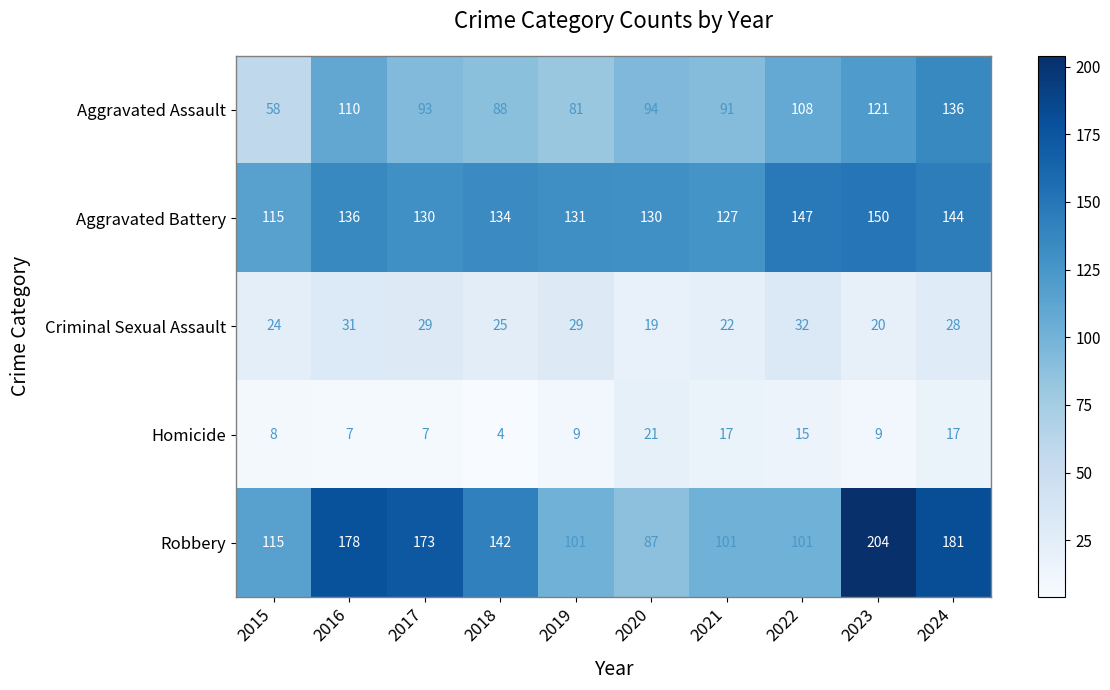

Which series has the largest range (max minus min)?

Robbery